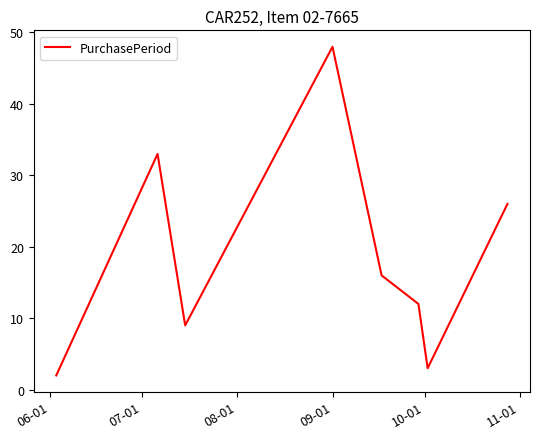

How many interior local peaks (higher than both neighbors) does the data have?

2